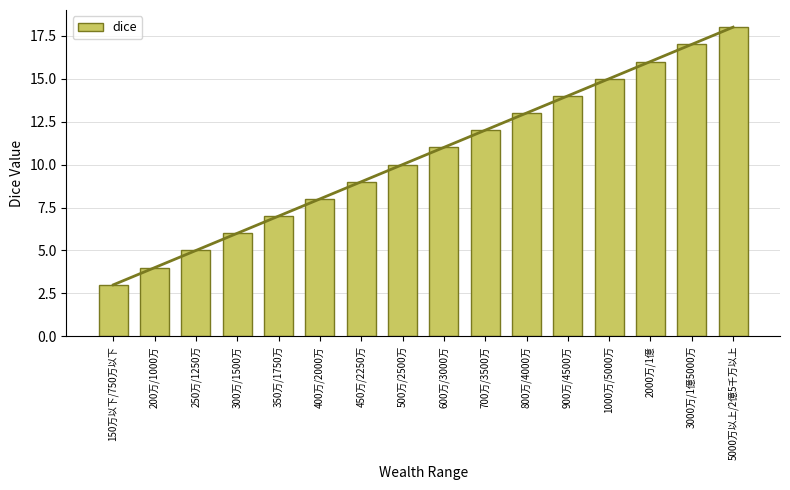

Read the value at 200万/1000万, to the nearest 5.

5